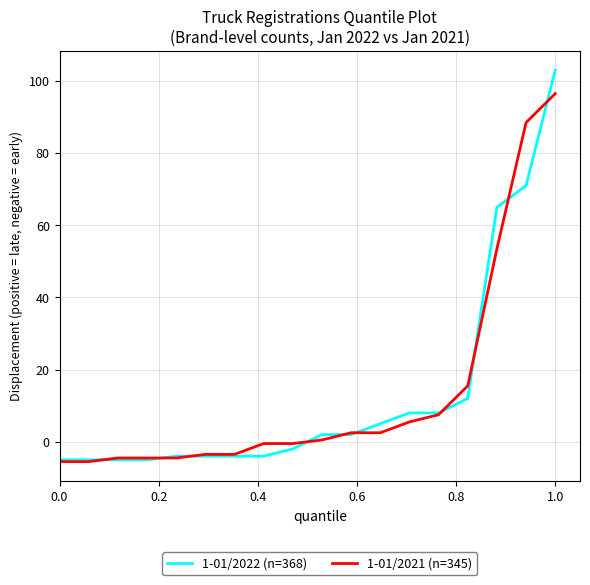

True or false: 1-01/2022 (n=368) and 1-01/2021 (n=345) cross at least once.

True